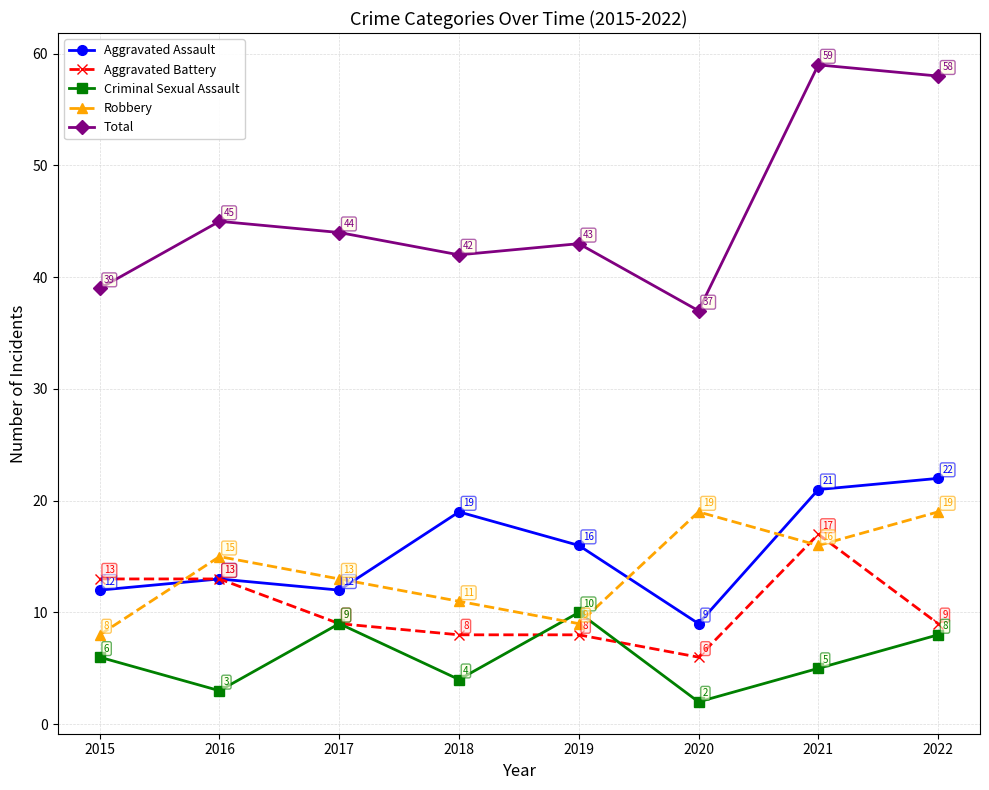

At 2020, list the series in order from smallest to largest.

Criminal Sexual Assault, Aggravated Battery, Aggravated Assault, Robbery, Total